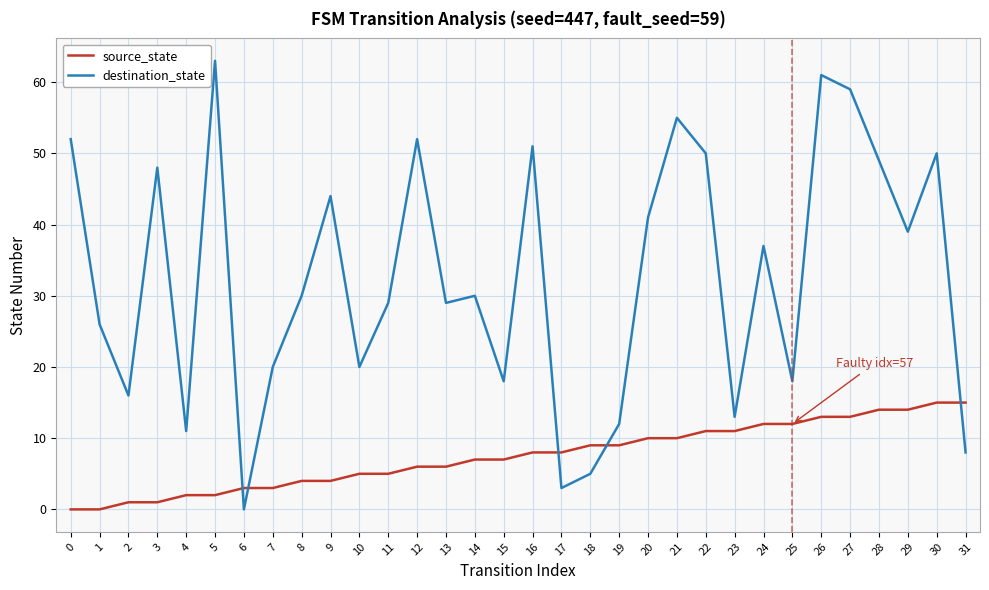

The destination_state series shows 11 at 4. True or false?

True